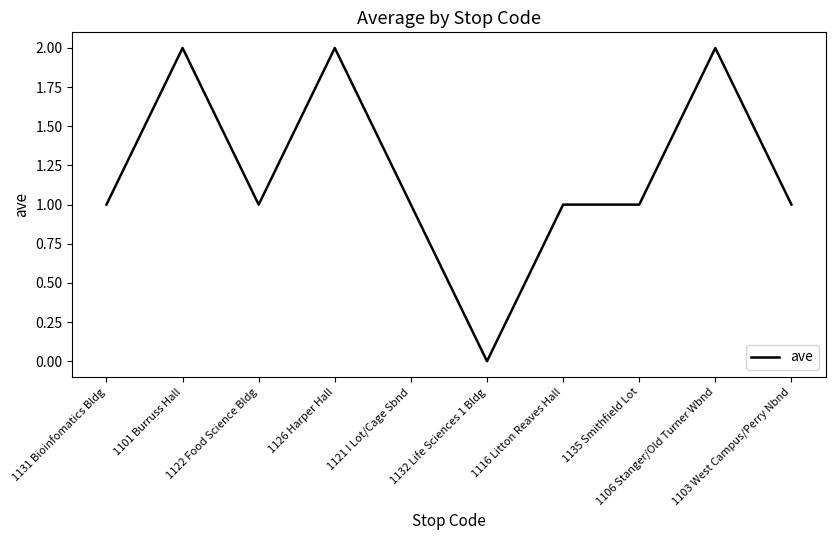

Reading left to right, transcribe all the data shown in this chart.

1131 Bioinfomatics Bldg=1	1101 Burruss Hall=2	1122 Food Science Bldg=1	1126 Harper Hall=2	1121 I Lot/Cage Sbnd=1	1132 Life Sciences 1 Bldg=0	1116 Litton Reaves Hall=1	1135 Smithfield Lot=1	1106 Stanger/Old Turner Wbnd=2	1103 West Campus/Perry Nbnd=1